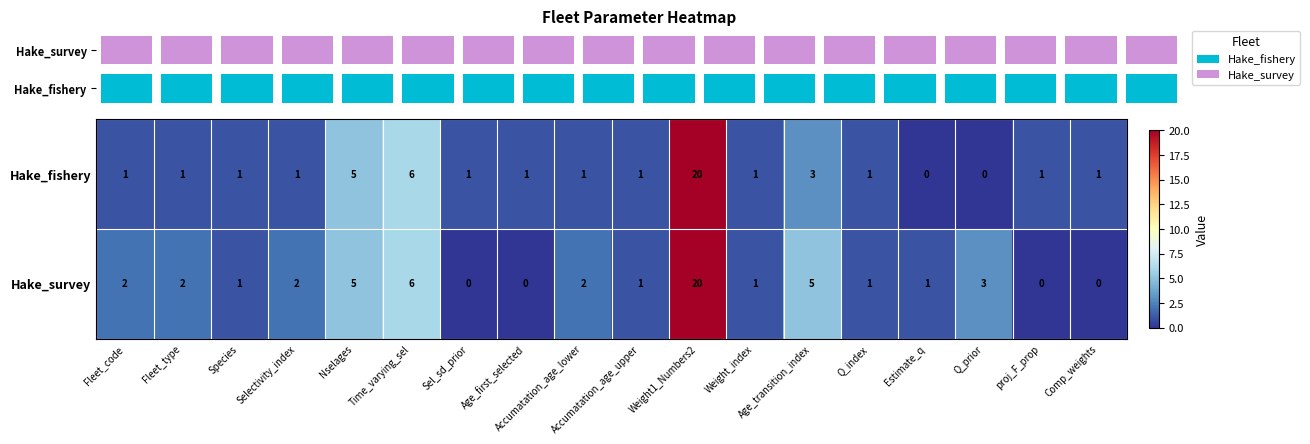

What is the sum of all Hake_survey values?

52